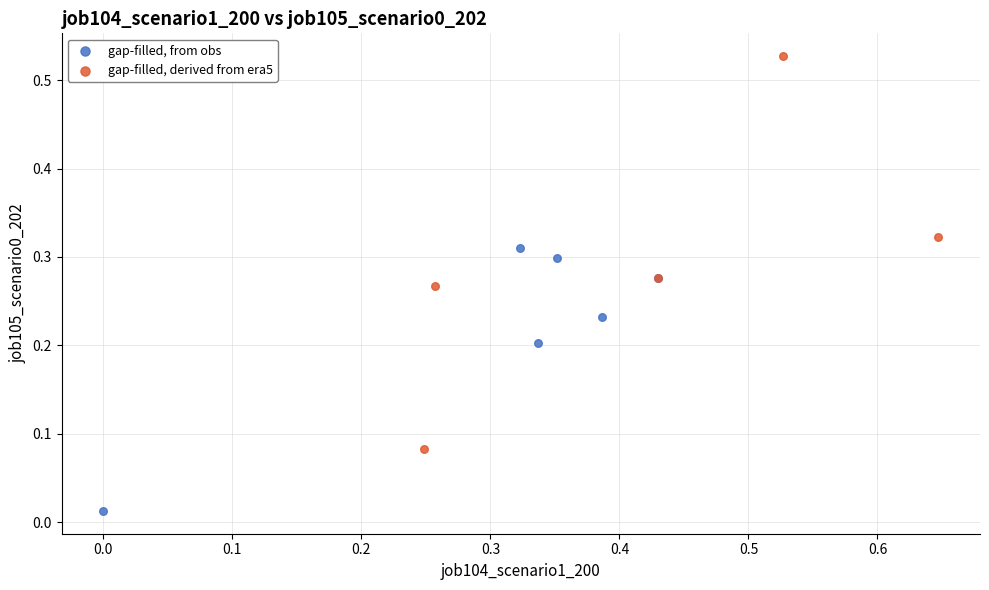

What are all the series names shown in the legend?

gap-filled, from obs, gap-filled, derived from era5